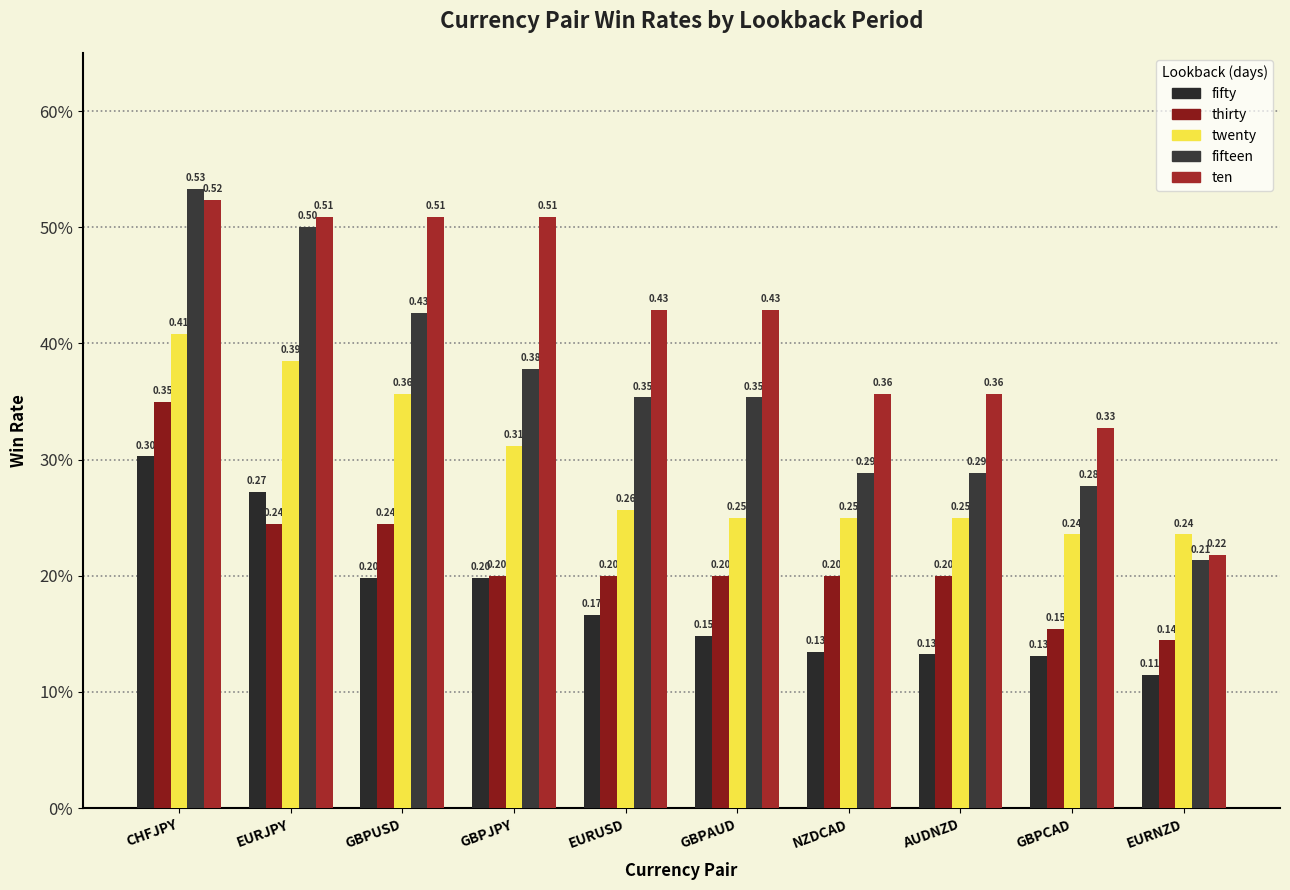

Is the value of twenty at AUDNZD greater than the value of thirty at CHFJPY?

No